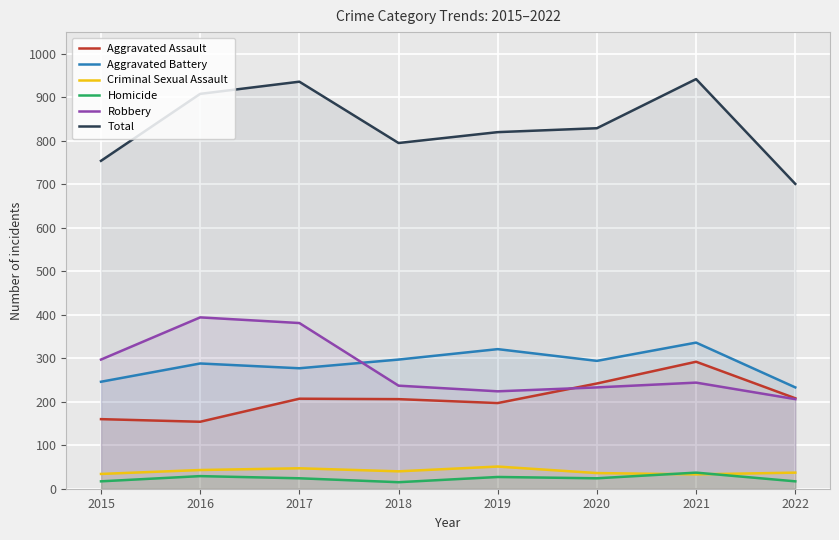

How many data points in Aggravated Battery are above 294?

3